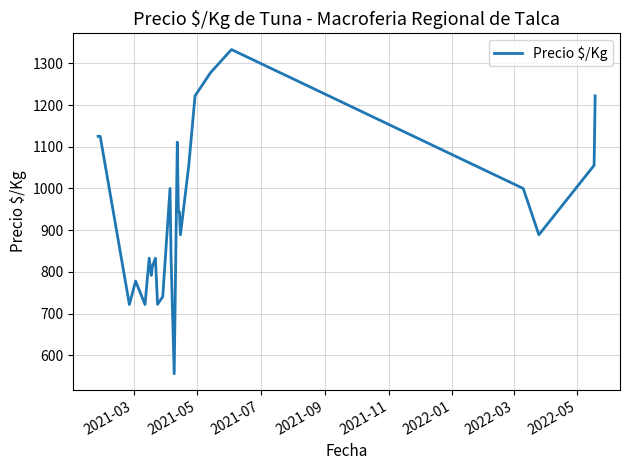

What is the minimum value shown in the chart?

556.0